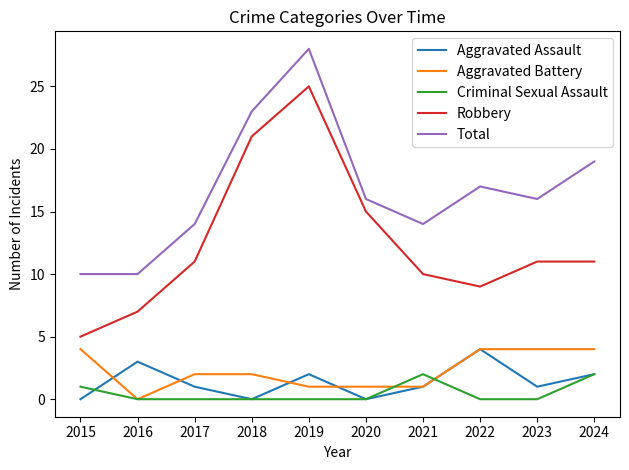

Is the value of Aggravated Battery at 2020 greater than the value of Total at 2022?

No